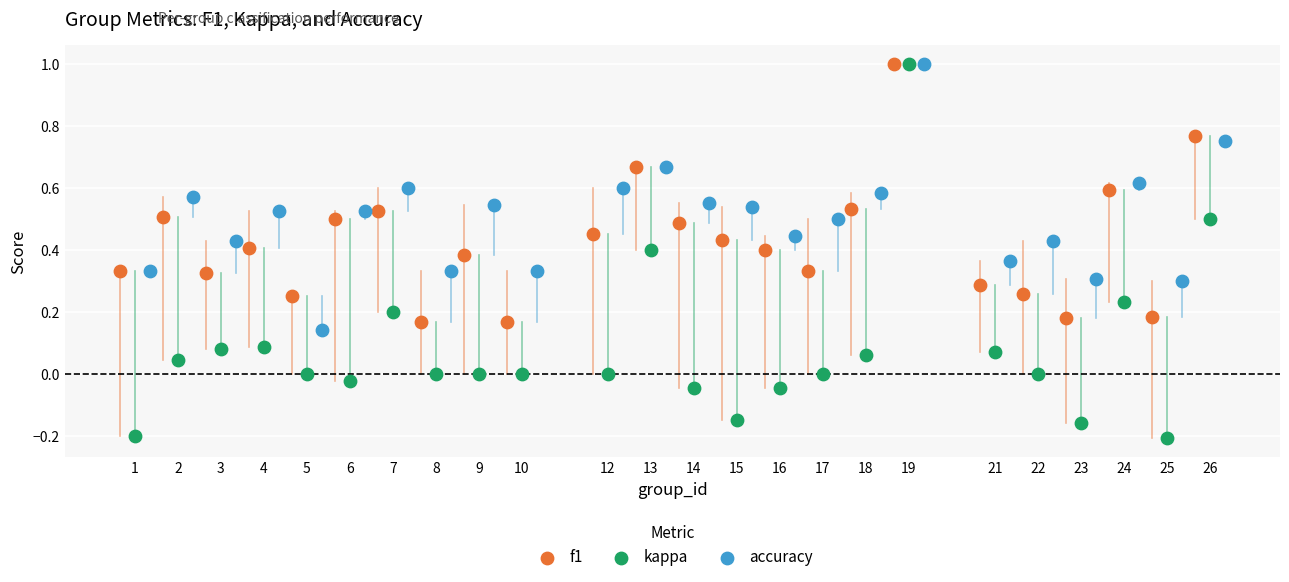

Which series has the widest spread of Y values?

kappa